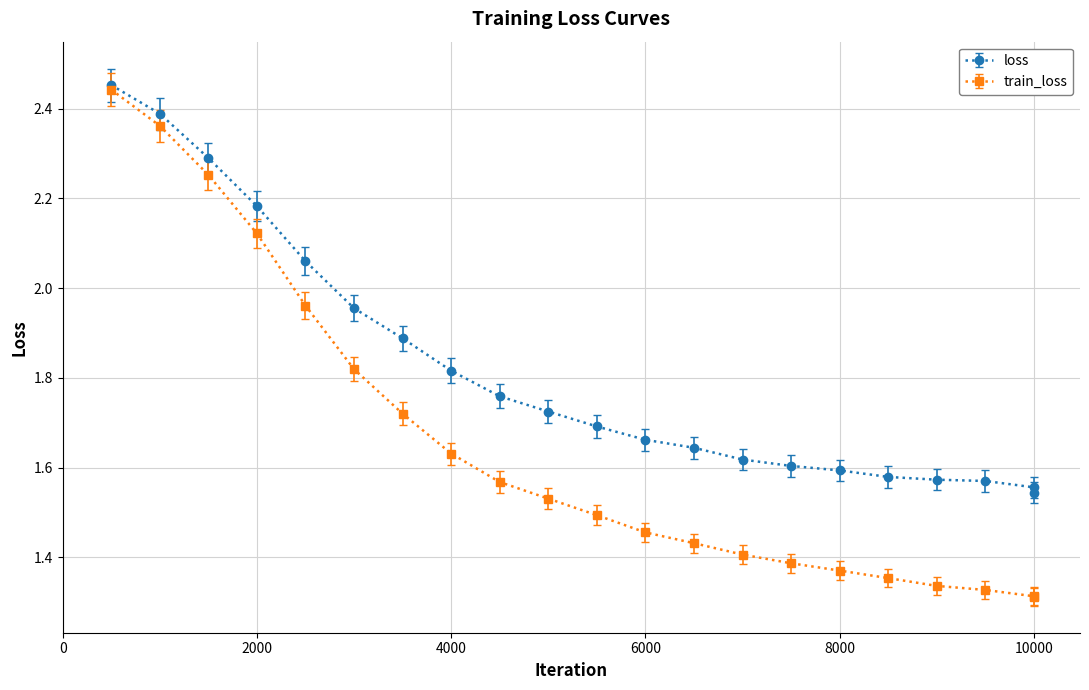

Rank the series by their average value, from lowest to highest.

train_loss, loss